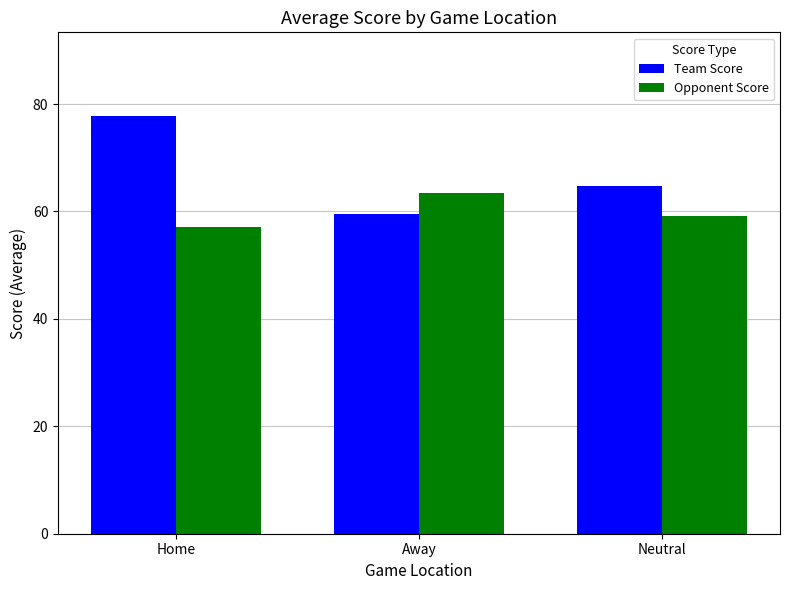

How many values in the Team Score series are below 64?

1